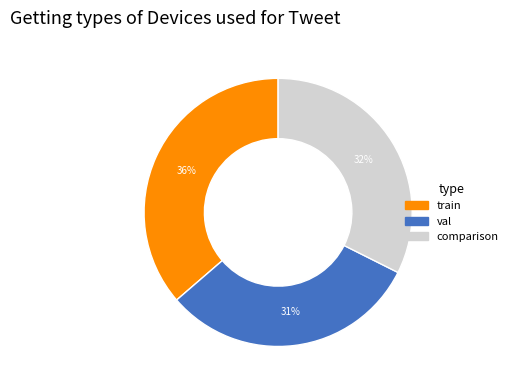

Do train and comparison together represent more than half of the pie?

Yes